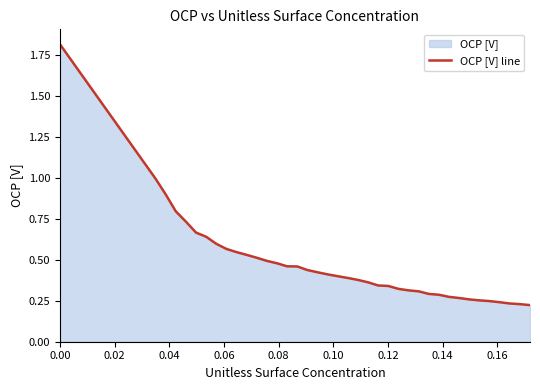

What is the maximum value shown in the chart?

1.8